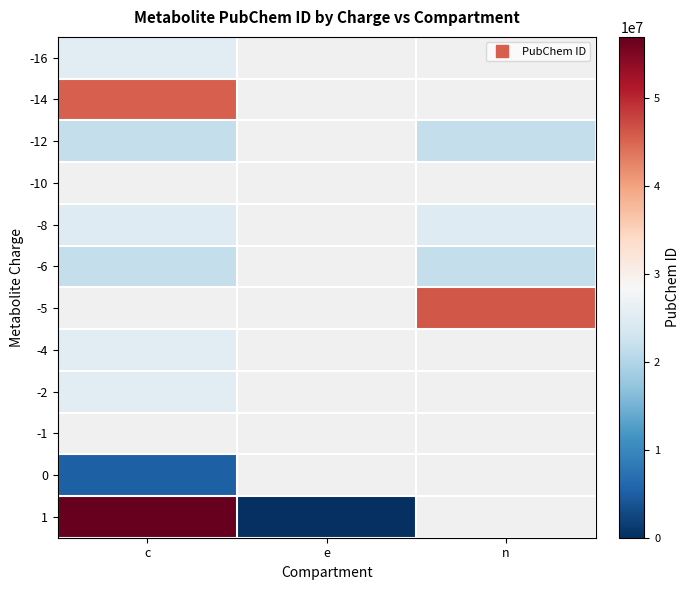

At which label is 0 closest to 5283577?

c